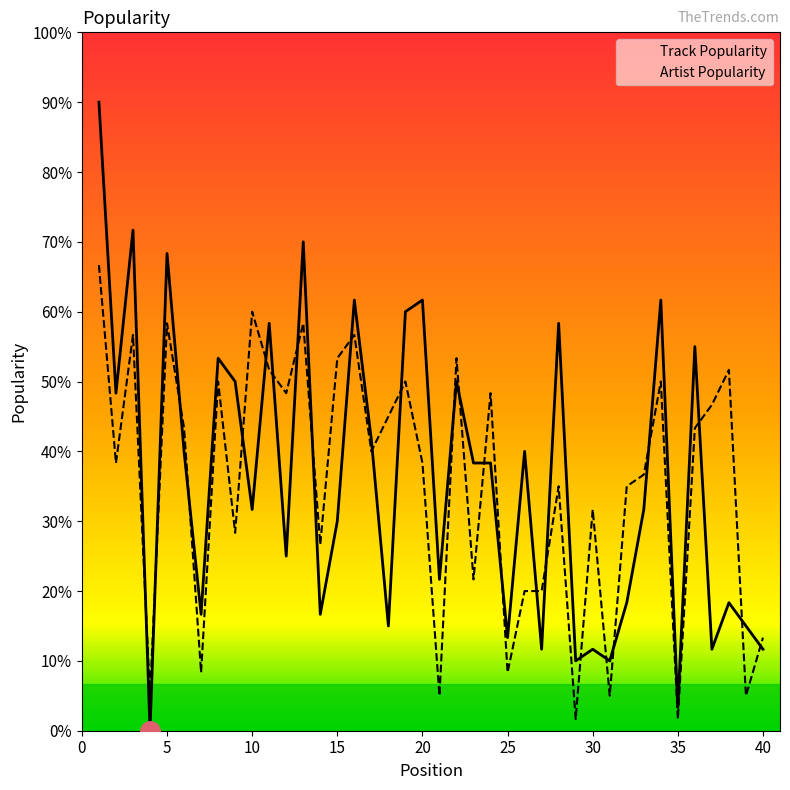

What are all the series names shown in the legend?

Track Popularity, Artist Popularity